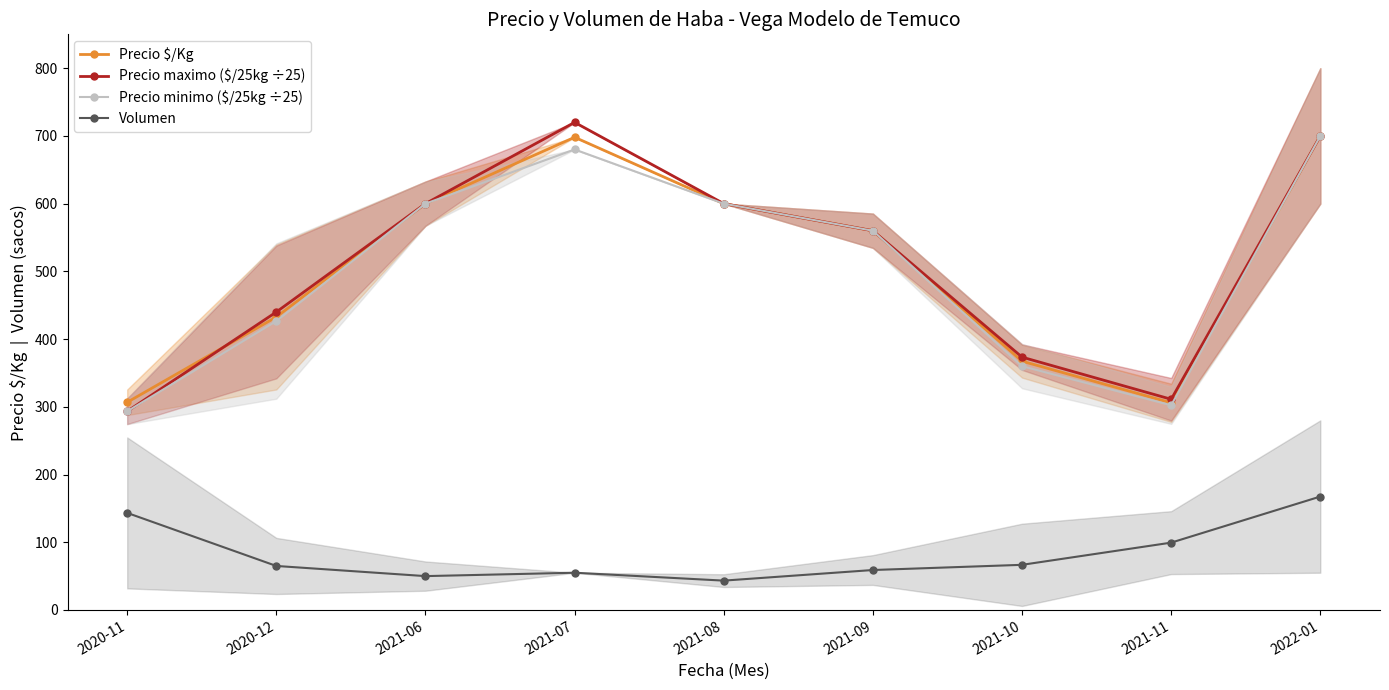

Count the number of data series in this chart.

4